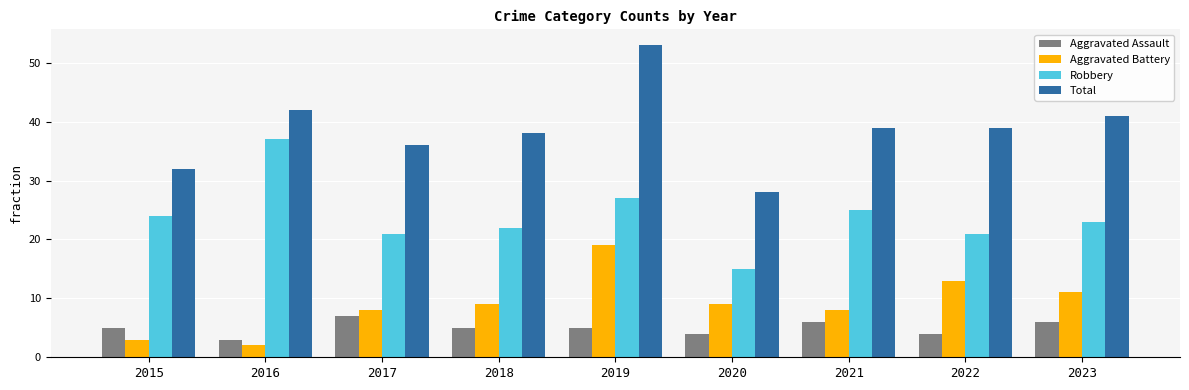

Which series has the largest range (max minus min)?

Total